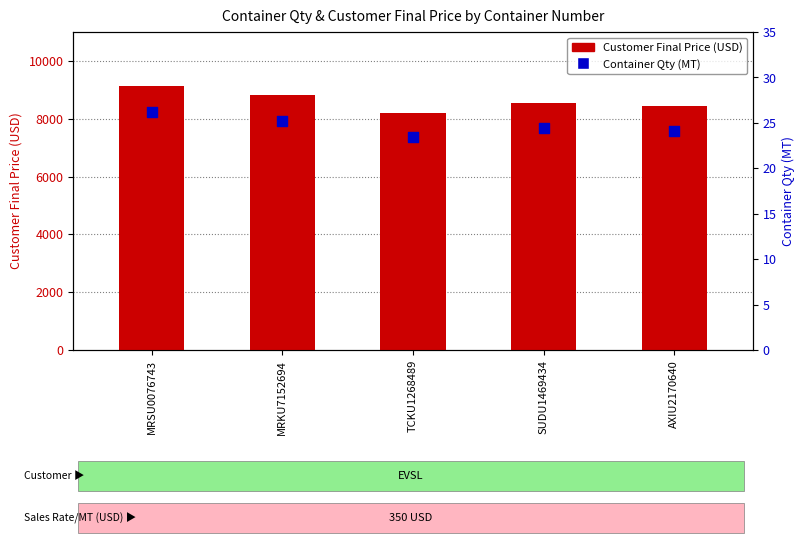

What is the total value across all series at SUDU1469434?

8585.5